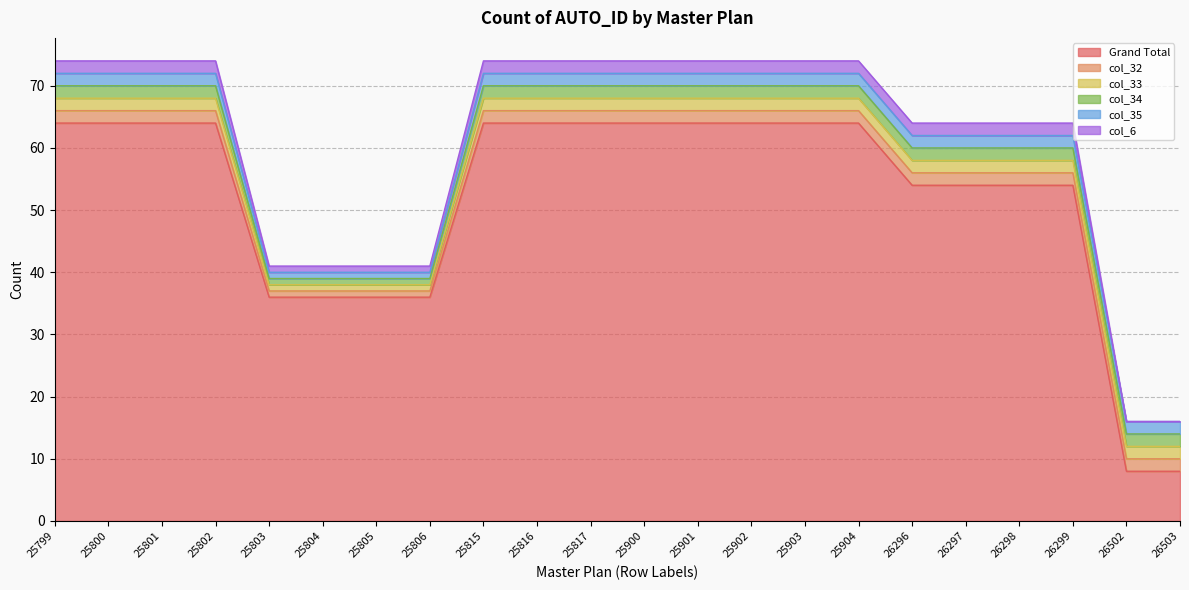

What is the difference between the maximum and minimum values in the col_32 series?

1